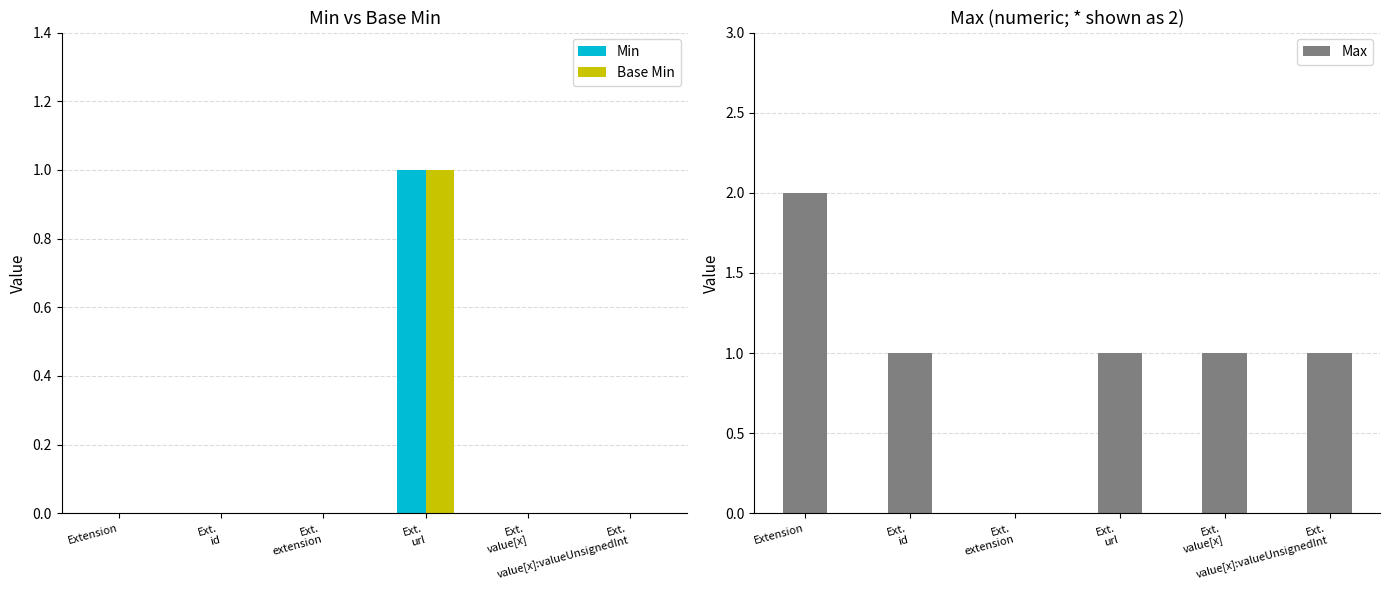

List the labels in order of Base Min value, largest first.

Ext.
url, Extension, Ext.
id, Ext.
extension, Ext.
value[x], Ext.
value[x]:valueUnsignedInt